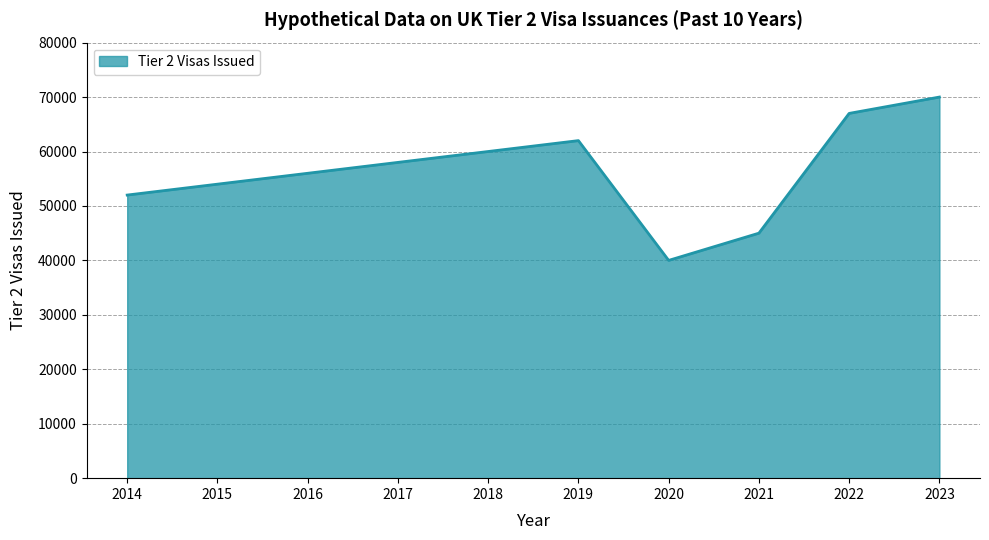

What is the greatest value displayed?

70000